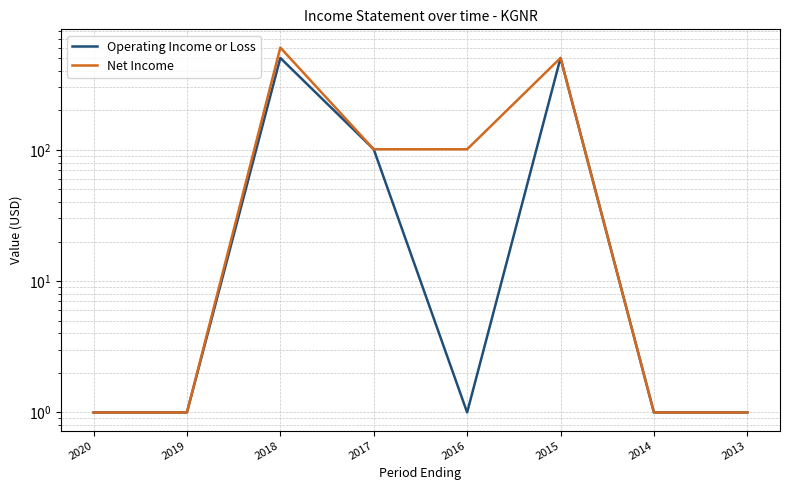

Does the chart display data point markers on the line(s)?

No